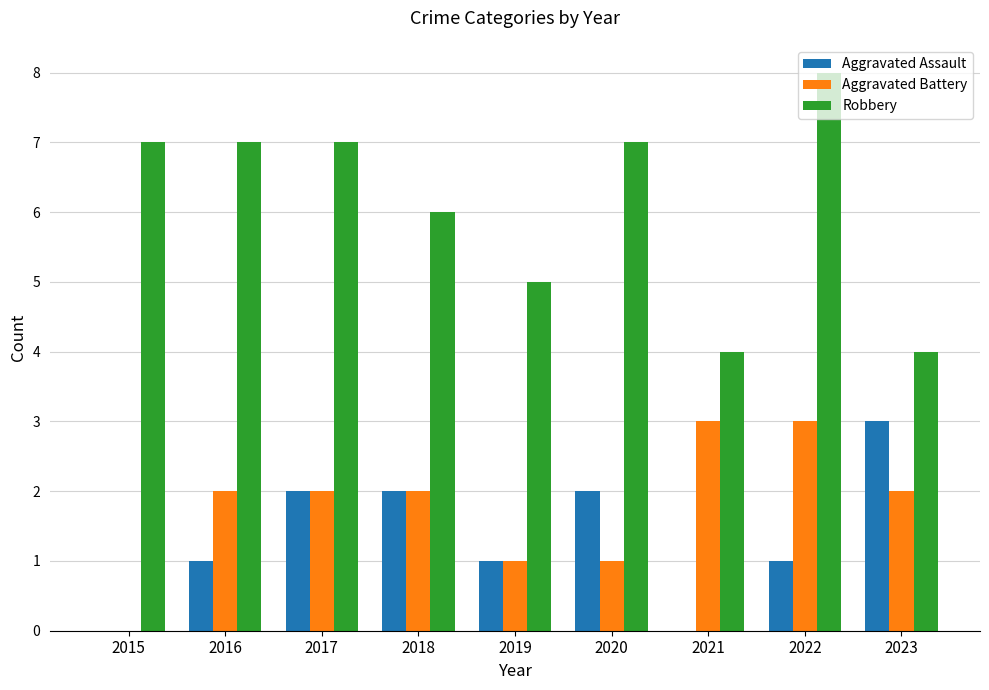

At which category is the sum across all series the highest?

2022